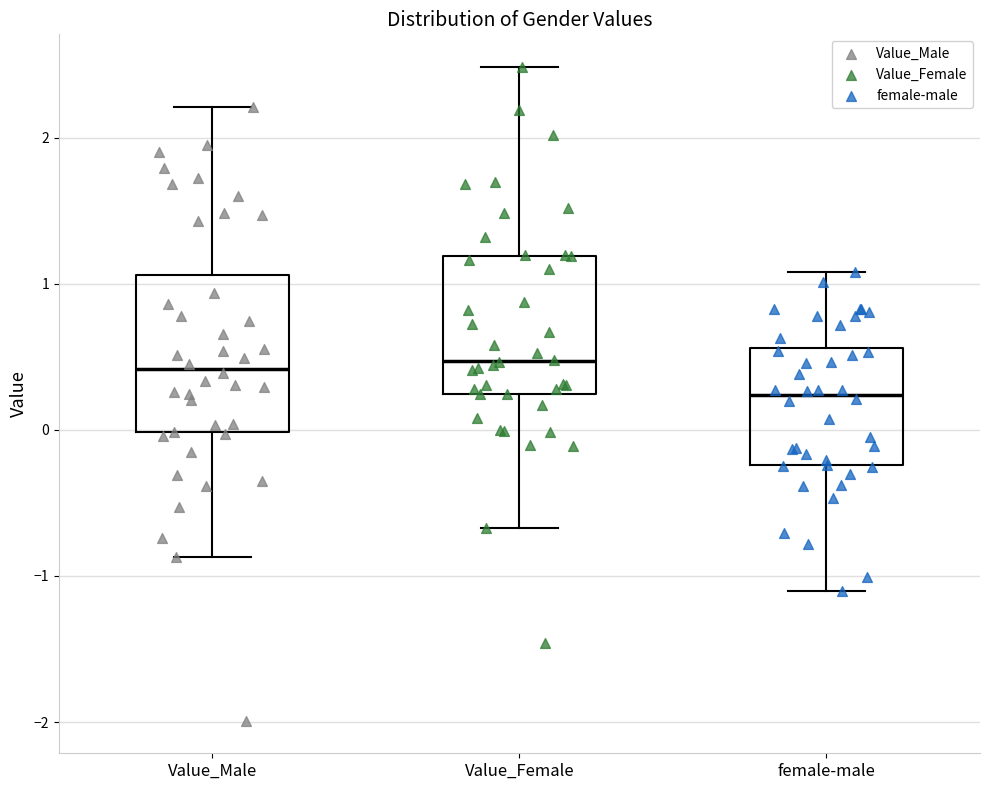

Reading left to right, transcribe this box plot: for each box, give where its median line is, the range the box spans, and where its two whiskers end, as read against the y-axis. The values are not printed on the chart, so give them approximately, as read against the axis.

Value_Male: median 0.4, box 0.0 to 1.1, whiskers -0.9 to 2.2
Value_Female: median 0.5, box 0.2 to 1.2, whiskers -0.7 to 2.5
female-male: median 0.2, box -0.2 to 0.6, whiskers -1.1 to 1.1